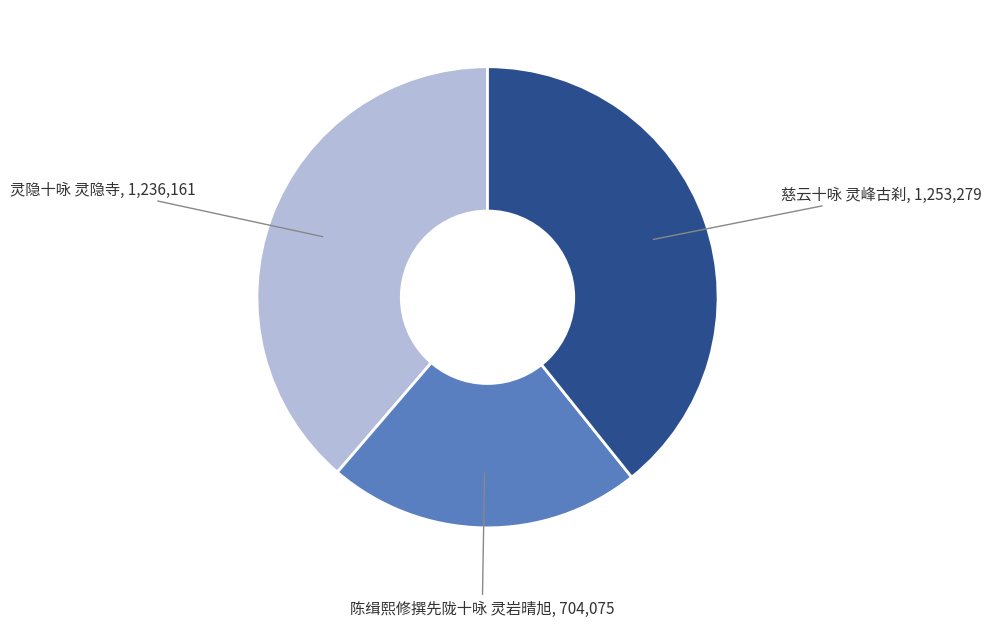

Is 陈缉熙修撰先陇十咏 灵岩晴旭 the majority of the pie?

No